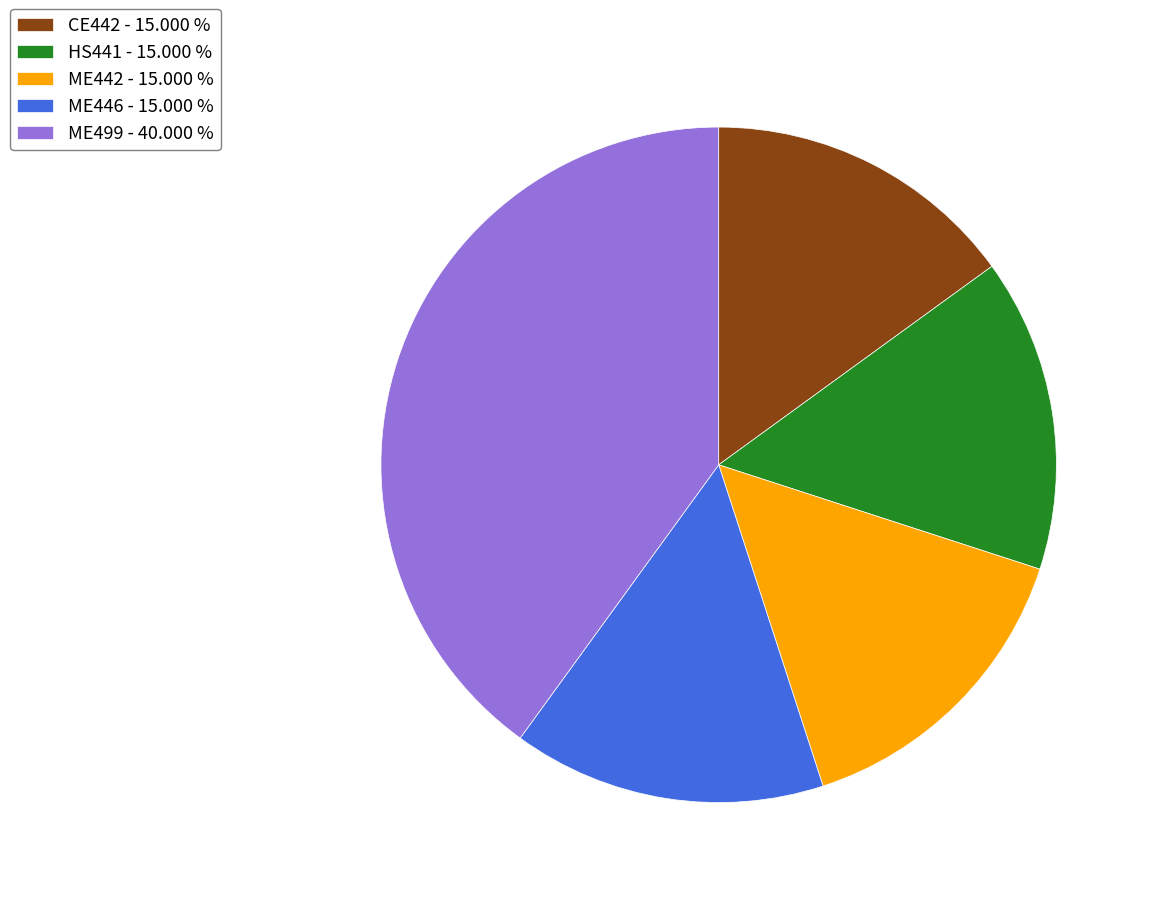

Is the sum of ME446 - 15.000 % and HS441 - 15.000 % greater than half?

No